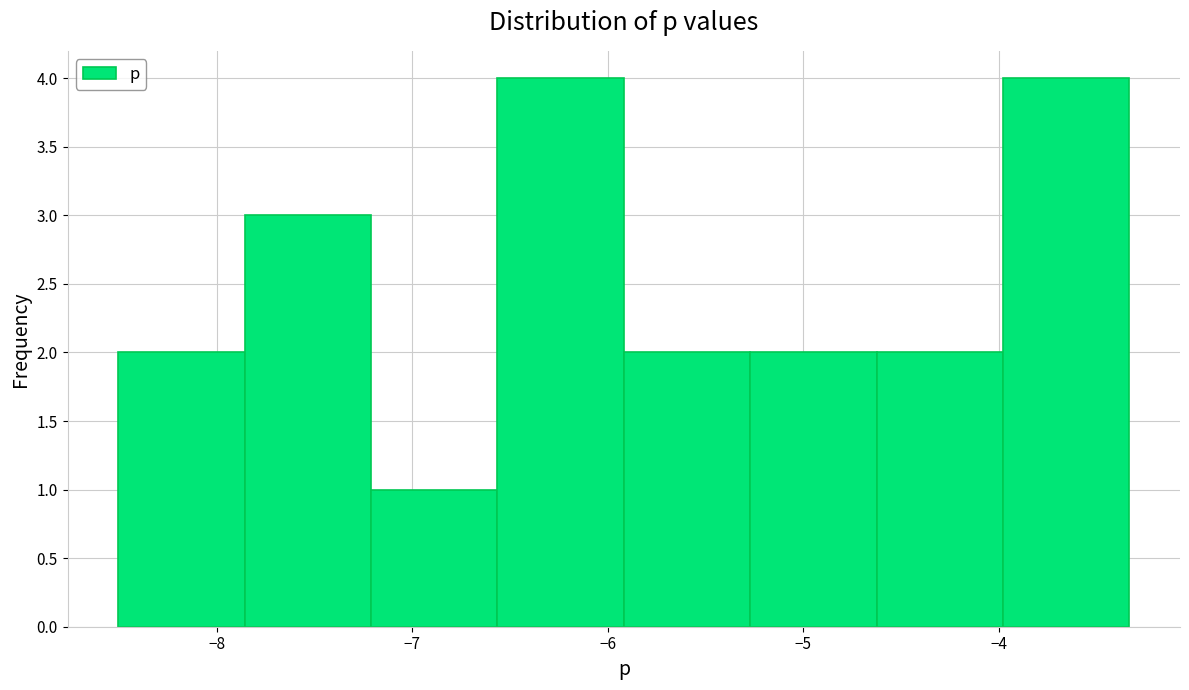

Reading left to right, transcribe this chart: for each bar, give the range it covers on the x-axis and its height. Neither the bar edges nor the heights are printed on the chart, so give them approximately, as read against the axes.

-8.5 to -7.9: 2
-7.9 to -7.2: 3
-7.2 to -6.6: 1
-6.6 to -5.9: 4
-5.9 to -5.3: 2
-5.3 to -4.6: 2
-4.6 to -4.0: 2
-4.0 to -3.3: 4